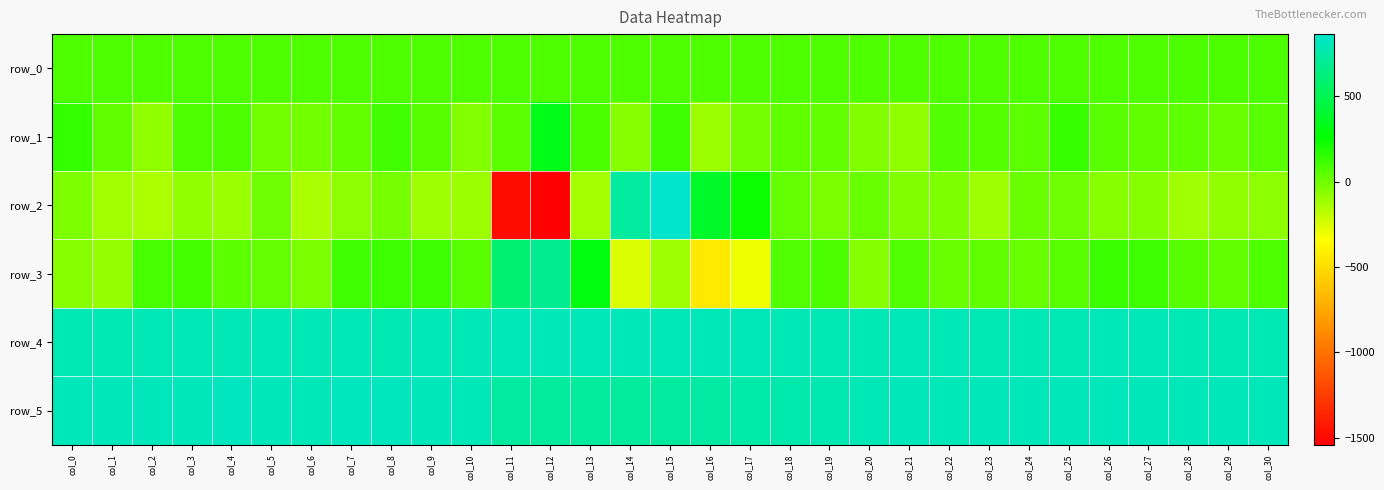

Between col_5 and col_9, which series saw the biggest shift?

row_2